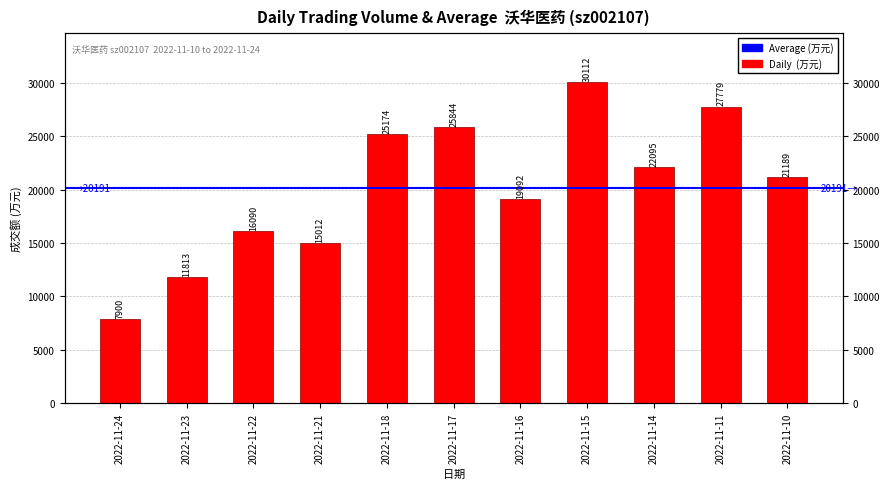

What is the smallest value displayed?

7900